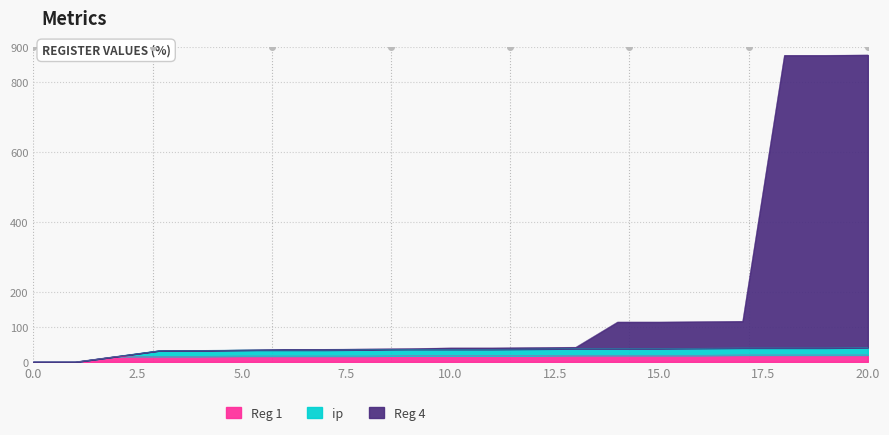

Which category has the highest value across all series?

20